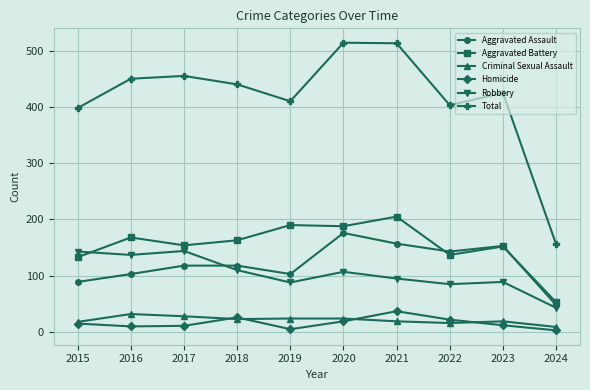

In Aggravated Battery, how many points are lower than both neighbors (excluding endpoints)?

3